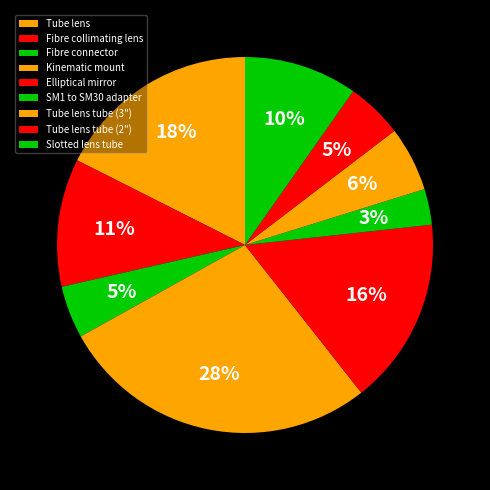

To the nearest percent, what is the average slice percentage?

11%